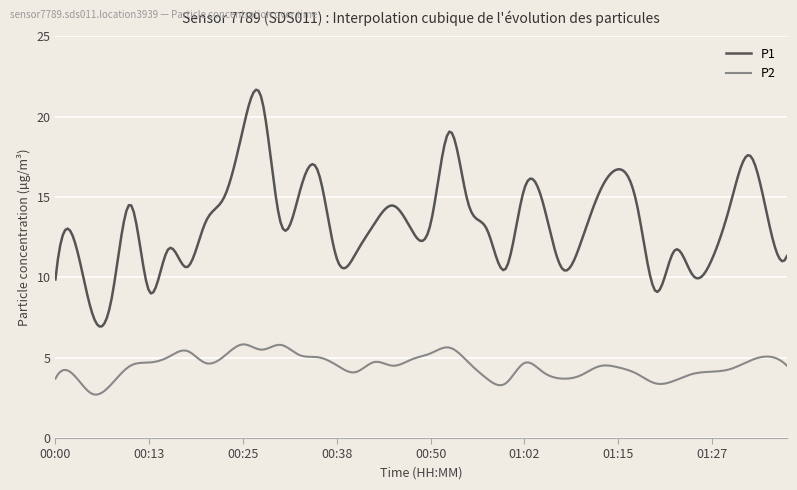

What is the highest value of the P1 series?

21.7